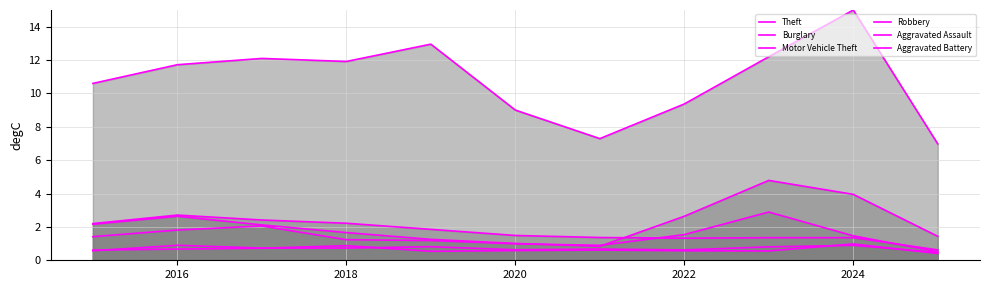

What is the greatest value displayed?

15.0